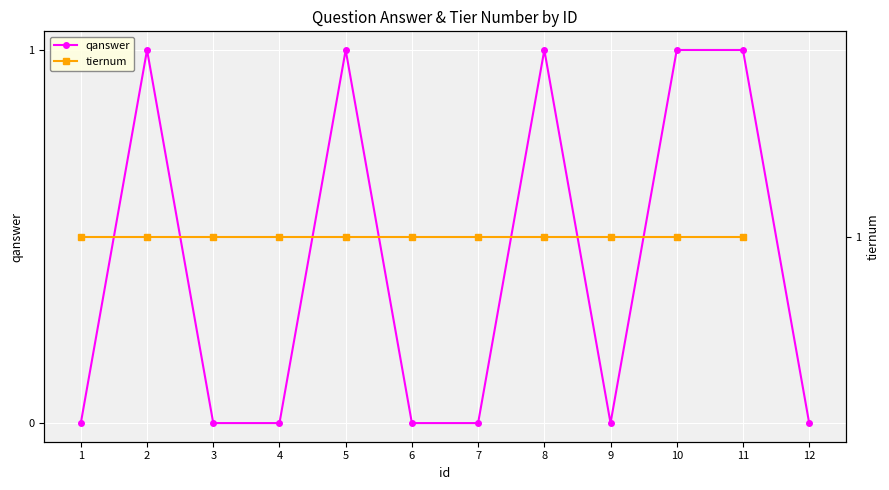

What is the value of the tiernum point at the 6th from the left?

1.0